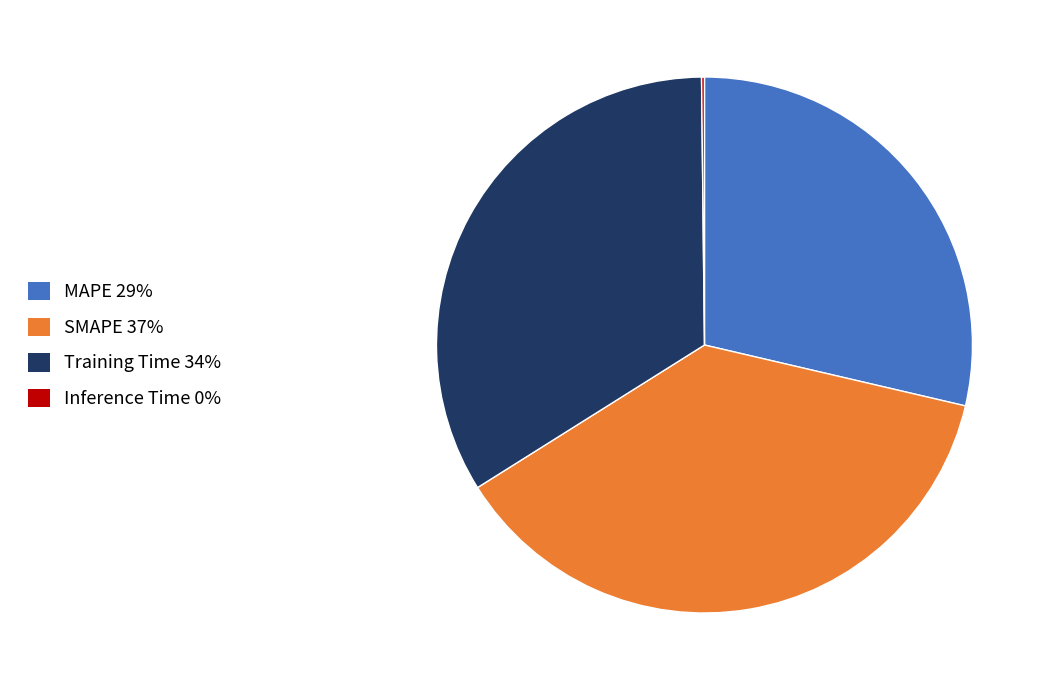

True or false: Training Time accounts for 41% of the total.

False